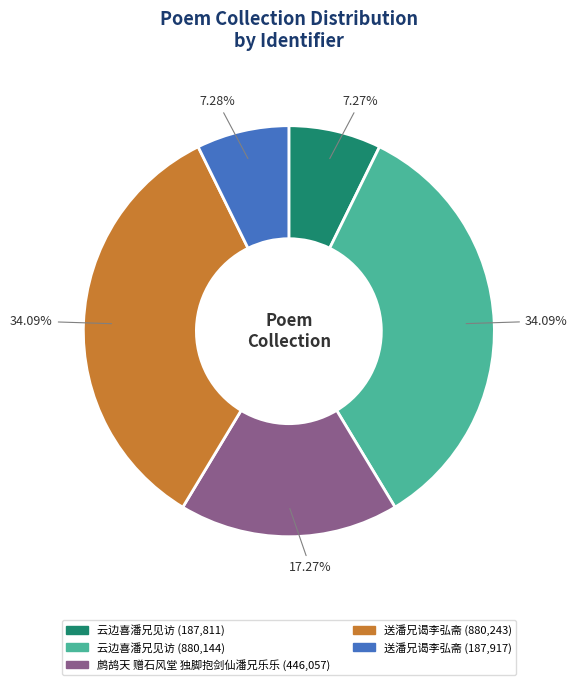

Does any single category account for the majority?

No